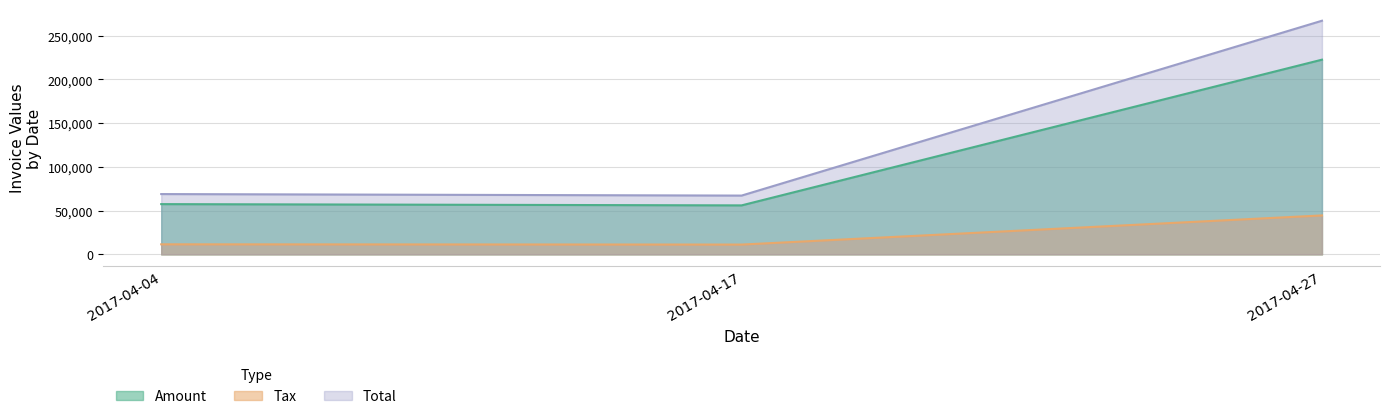

Reading left to right, transcribe all the data shown in this chart.

Amount: 57459.0	56011.0	222624.0
Tax: 11491.8	11202.2	44524.8
Total: 68950.8	67213.2	267149.0